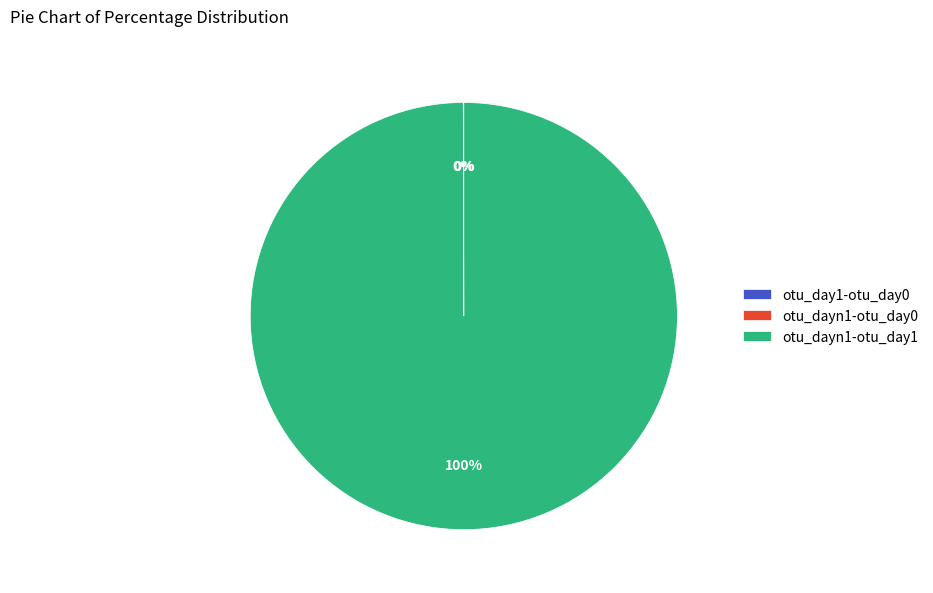

Which slice is the largest?

otu_dayn1-otu_day1